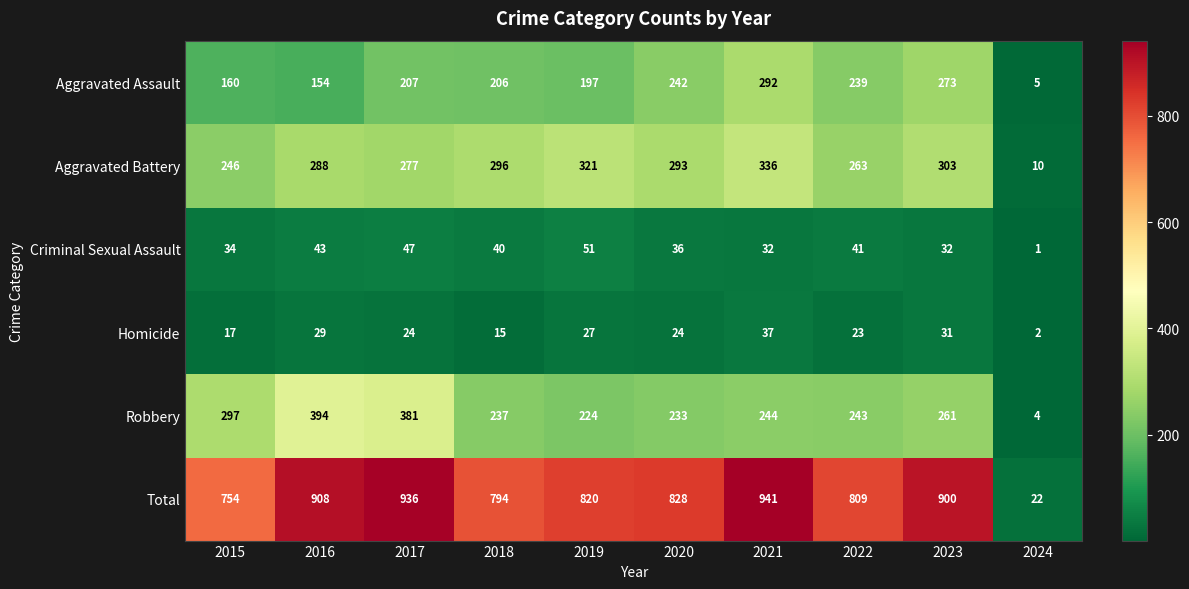

Which series has the widest spread of values?

Total